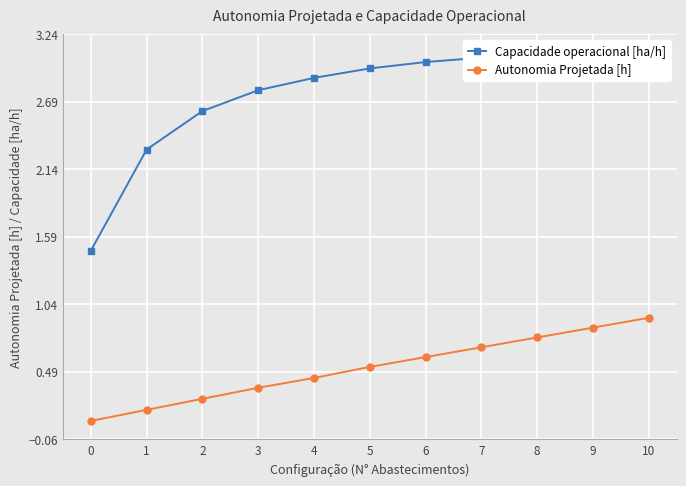

Reading right to left, transcribe all the data shown in this chart.

Capacidade operacional [ha/h]: 3.1	3.1	3.1	3.0	3.0	3.0	2.9	2.8	2.6	2.3	1.5
Autonomia Projetada [h]: 0.9	0.8	0.8	0.7	0.6	0.5	0.4	0.4	0.3	0.2	0.1